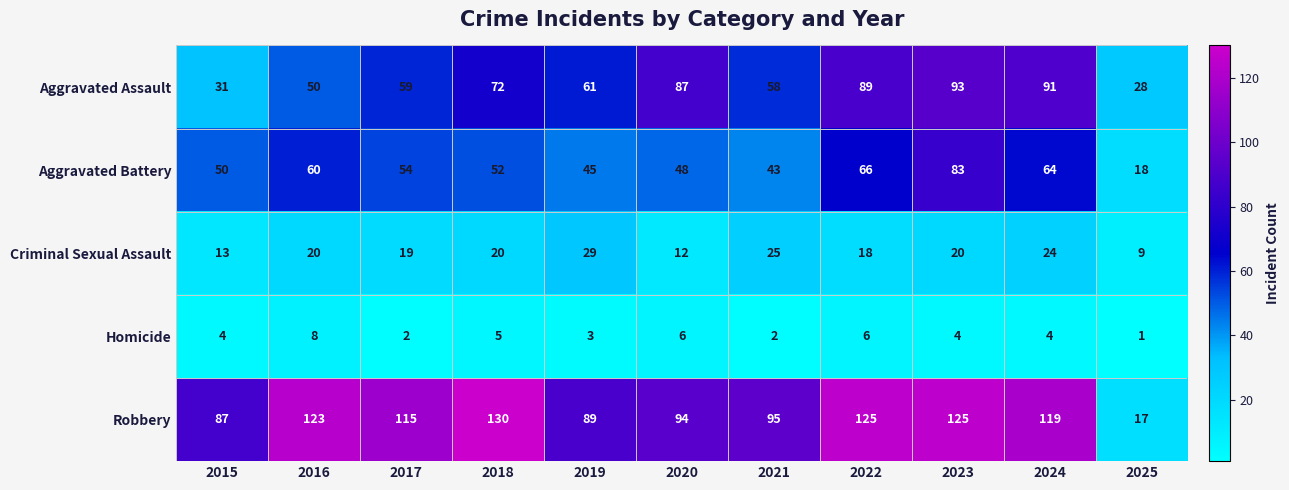

How many data points does each series have?

11